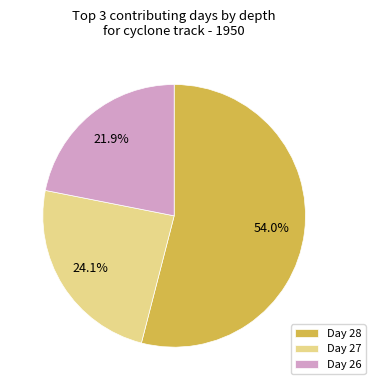

What is the majority slice?

Day 28